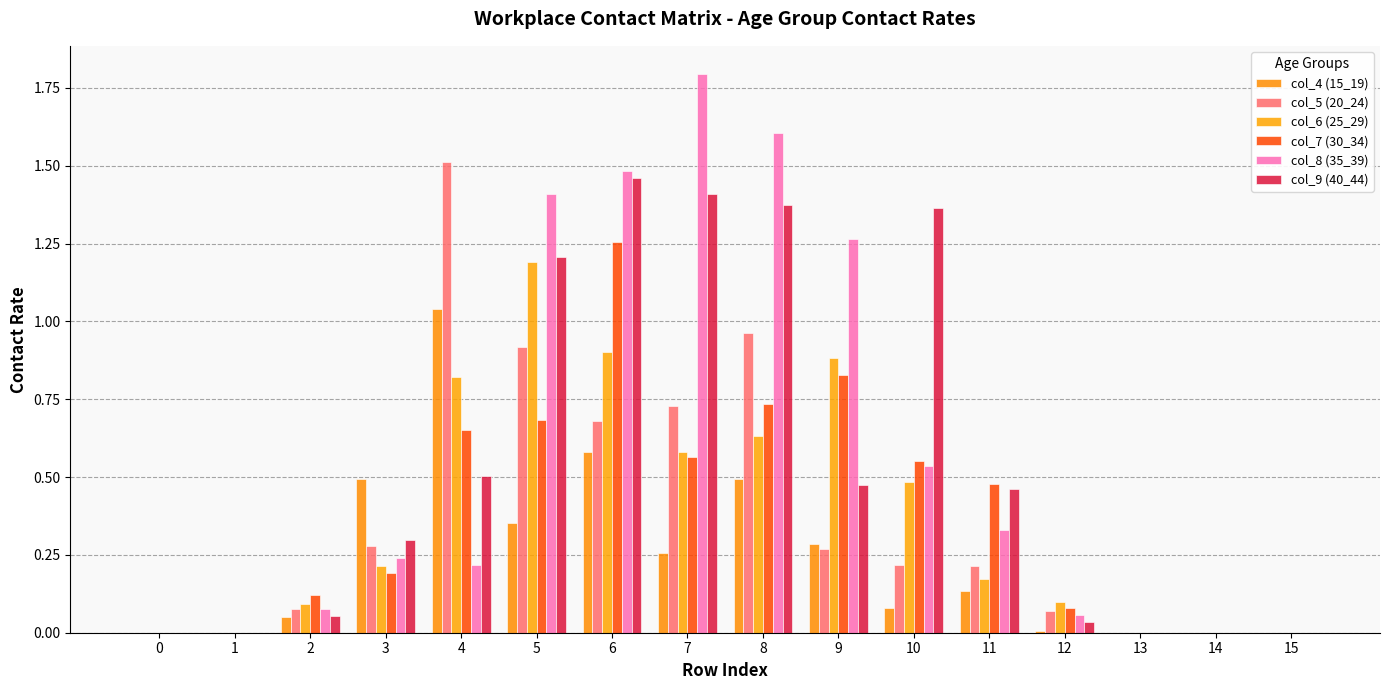

Is the value of col_9 (40_44) at 10 greater than the value of col_4 (15_19) at 3?

Yes